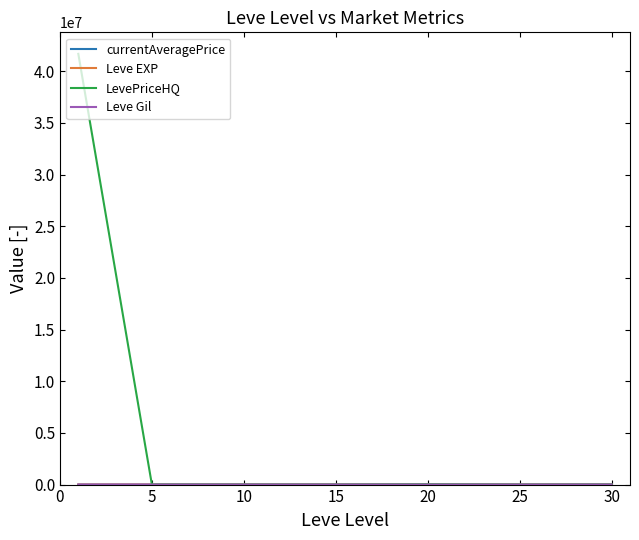

Which series has the largest range (max minus min)?

LevePriceHQ